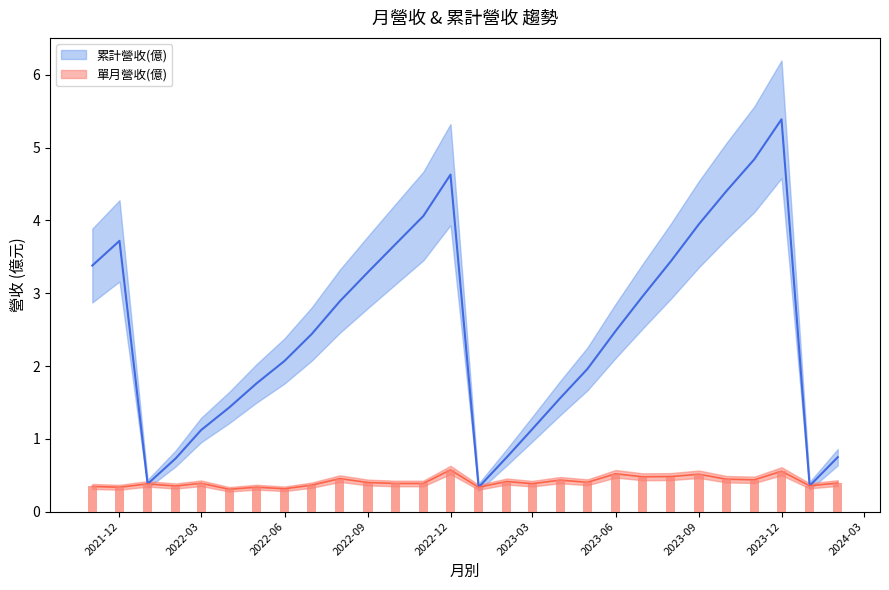

What is the total value across all series at 2022-08?

3.3